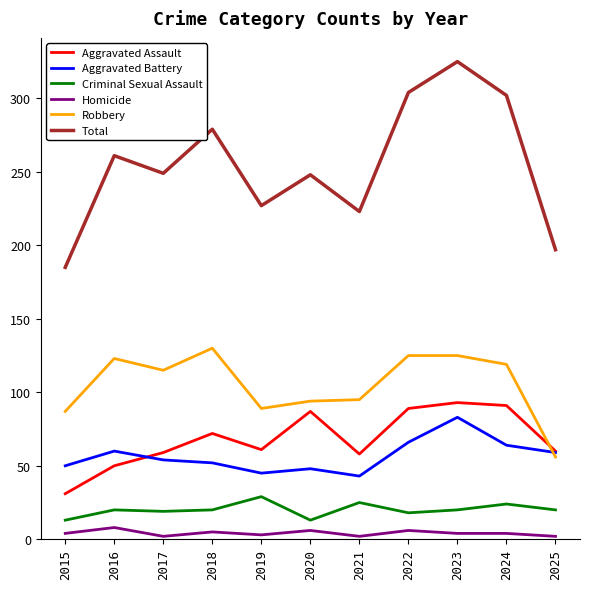

What is the spread (max minus min) of values at 2017?

247